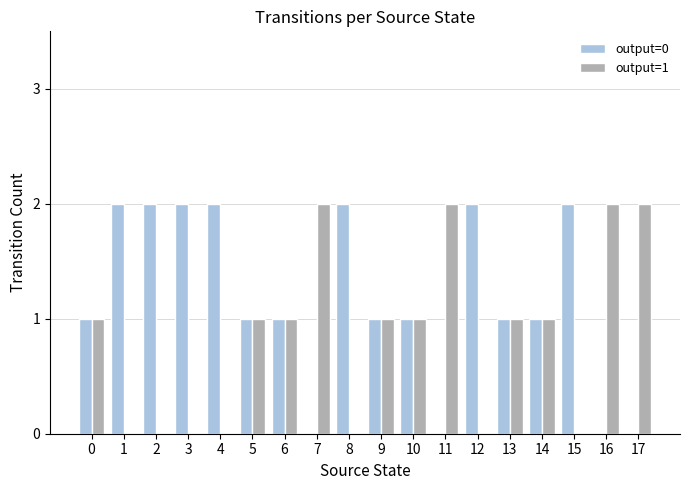

Which series has the largest total across all categories?

output=0